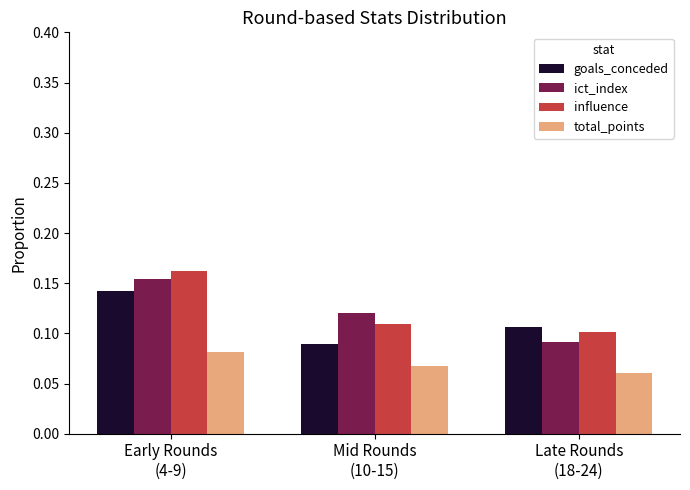

What is the label of the 3rd bar from the left?

Late Rounds
(18-24)